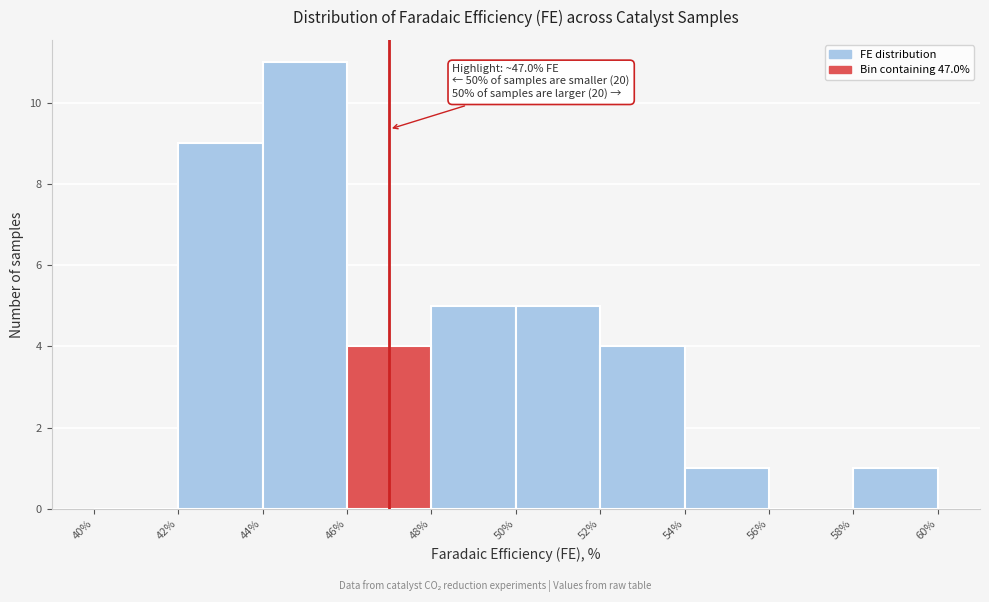

Which range on the x-axis has the tallest bar?

44% to 46%